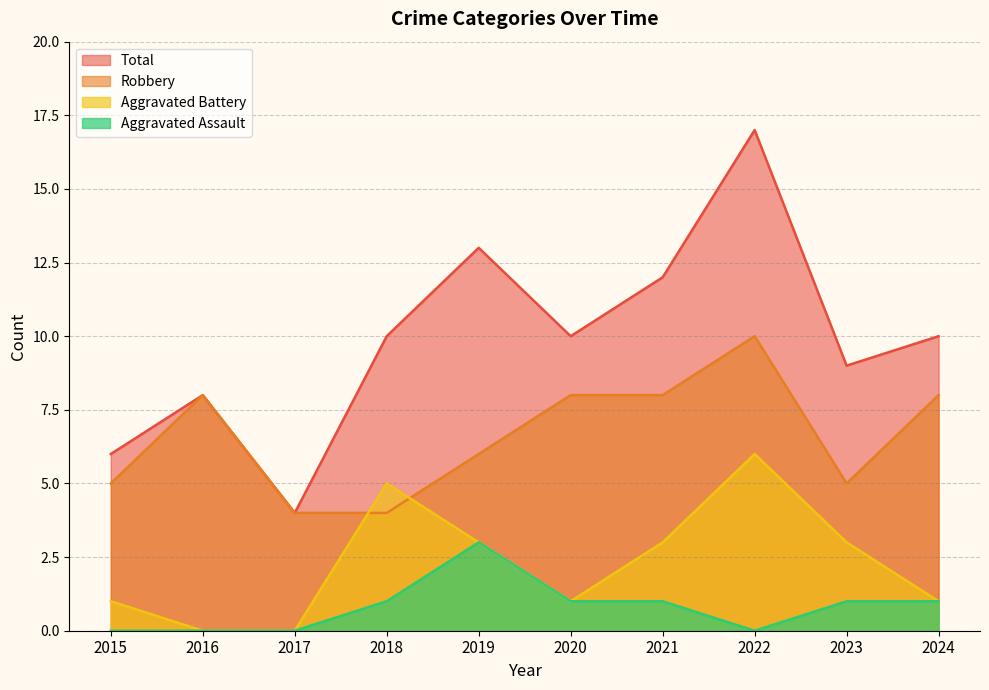

What is the sum of all Total values?

99